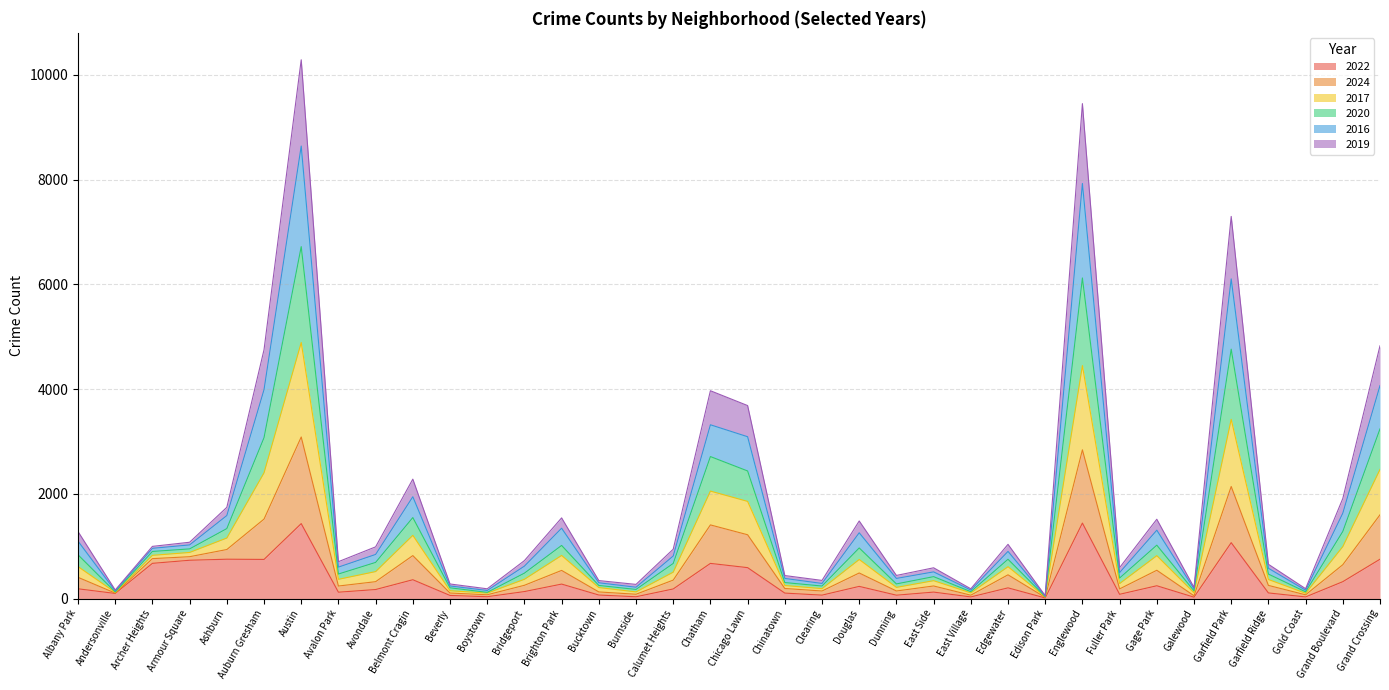

What are all the series names shown in the legend?

2022, 2024, 2017, 2020, 2016, 2019